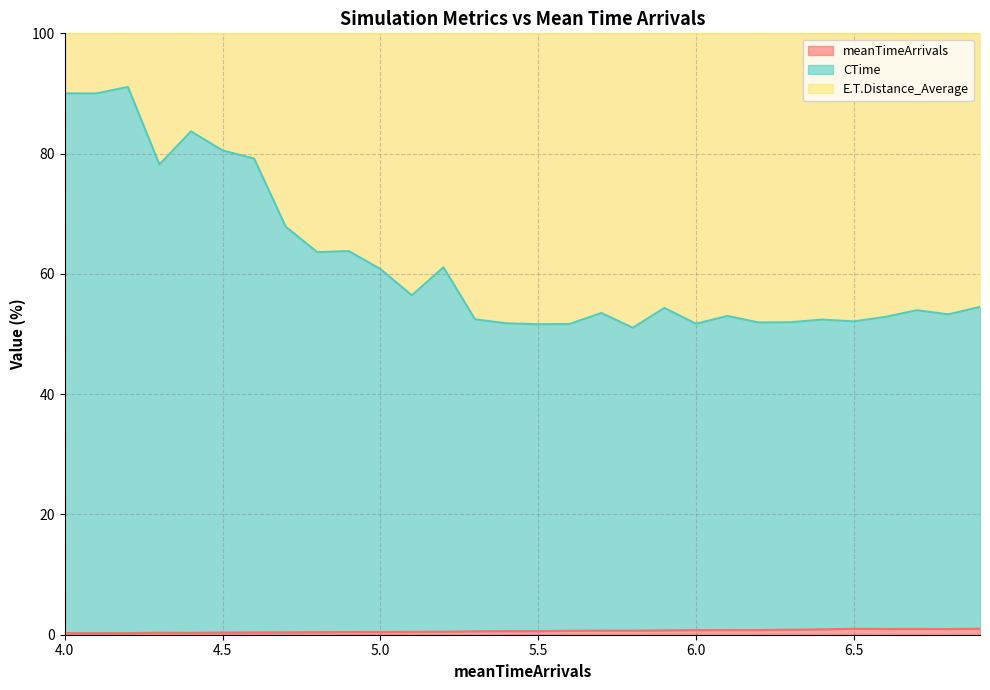

Which series has the largest range (max minus min)?

CTime